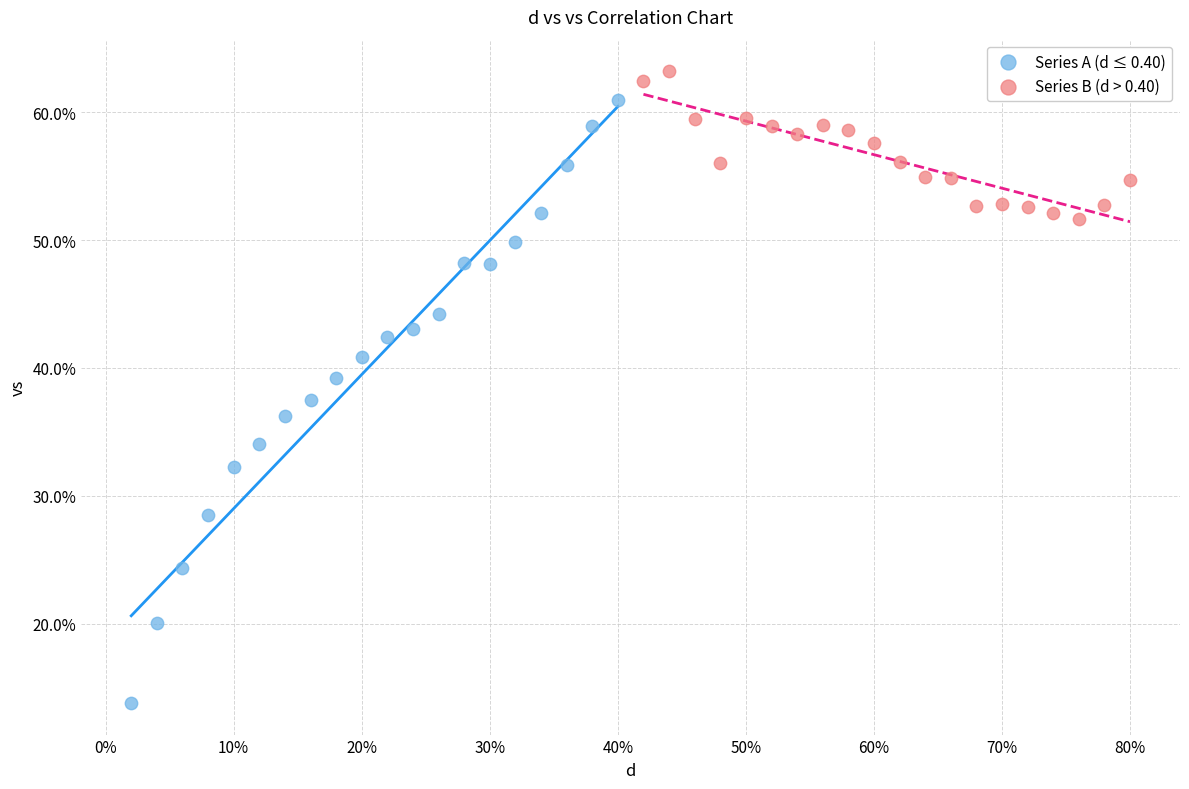

Which series contains the highest Y value?

Series B (d > 0.40)